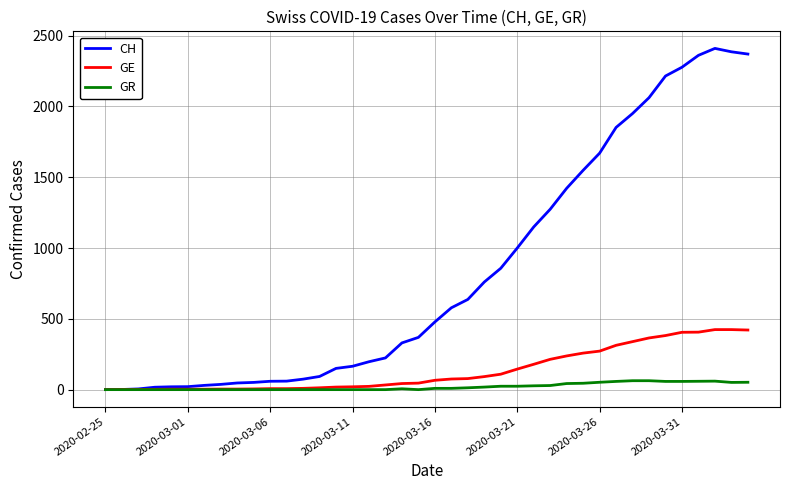

Which series has the largest total across all categories?

CH